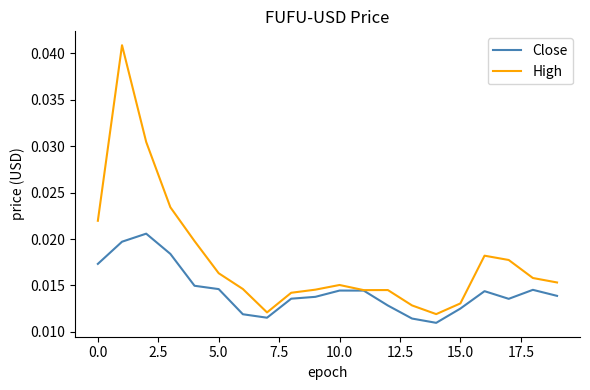

Rank the series by their average value, from highest to lowest.

High, Close